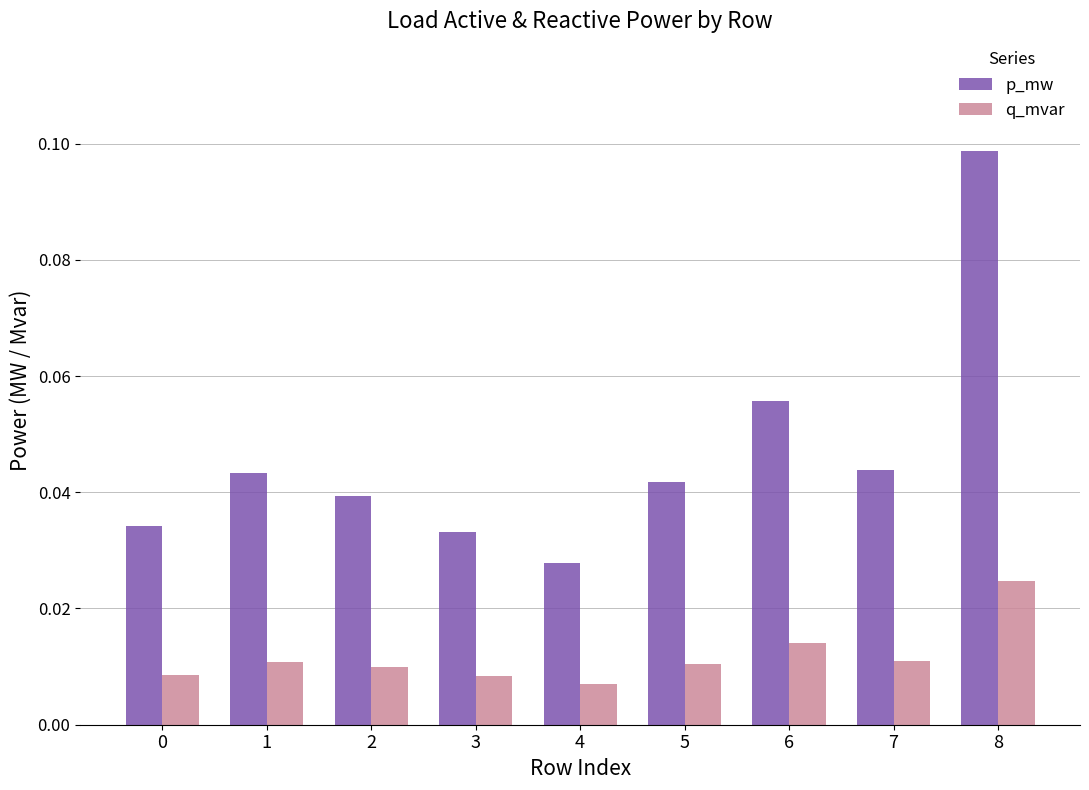

Between 2 and 5, which series saw the biggest shift?

p_mw